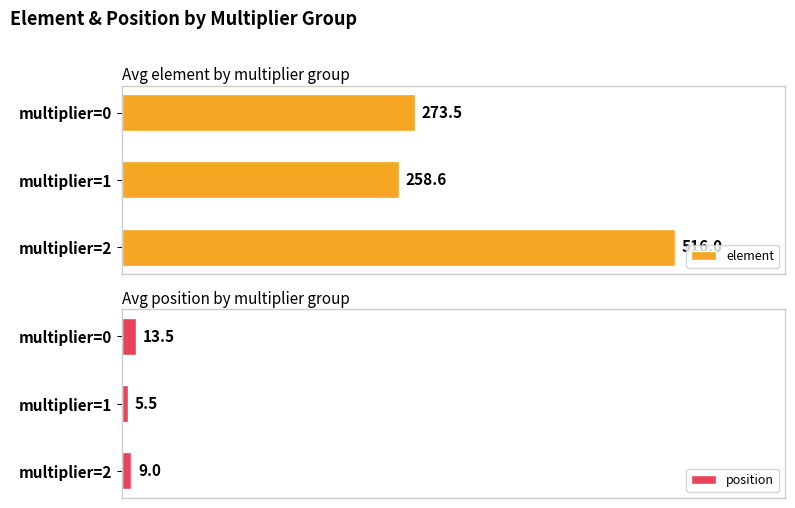

Reading left to right, list all the values displayed in this chart.

element: 273.5	258.6	516.0
position: 13.5	5.5	9.0